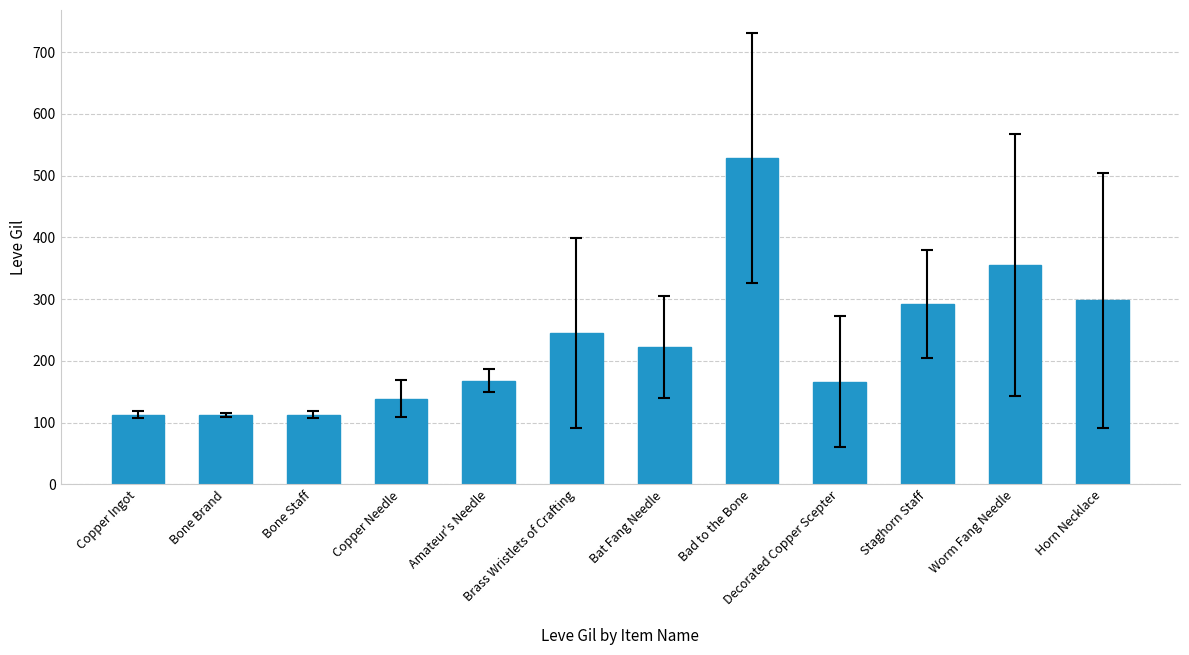

What is the difference between the maximum and minimum values?

417